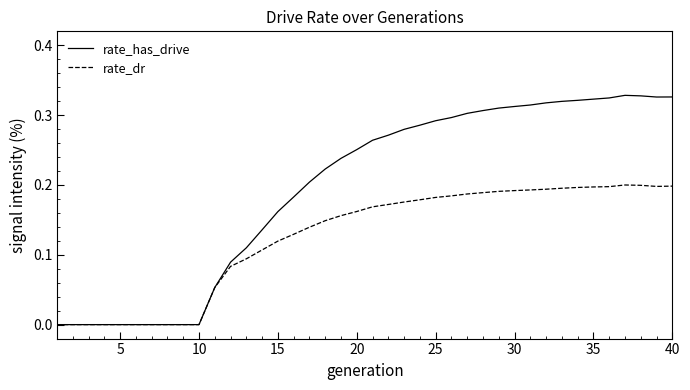

List the series in order of their peak value, lowest first.

rate_dr, rate_has_drive